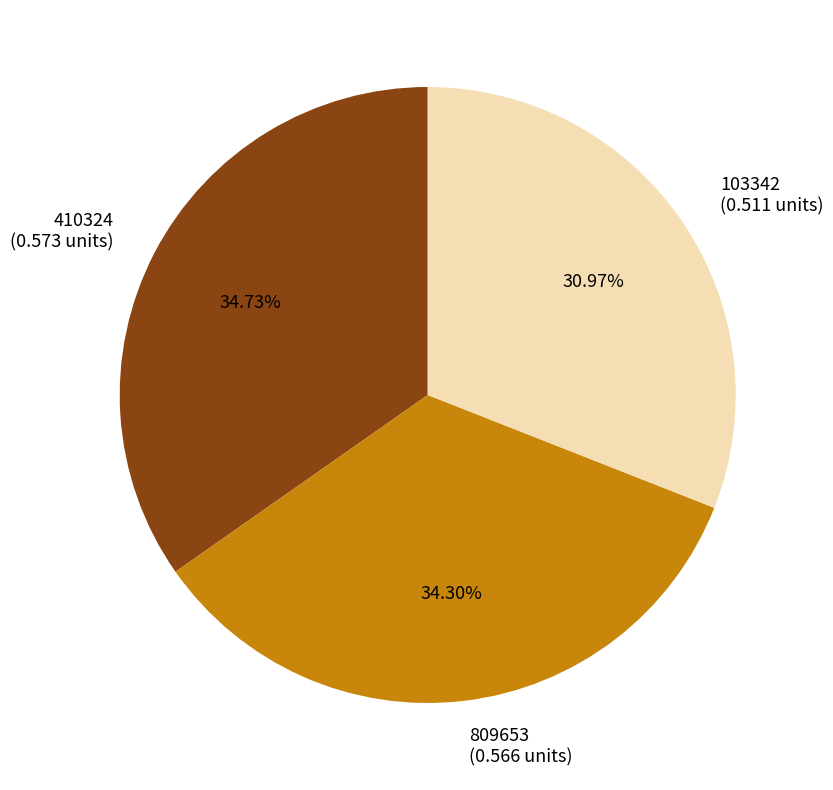

Is there any slice that represents more than half of the pie?

No